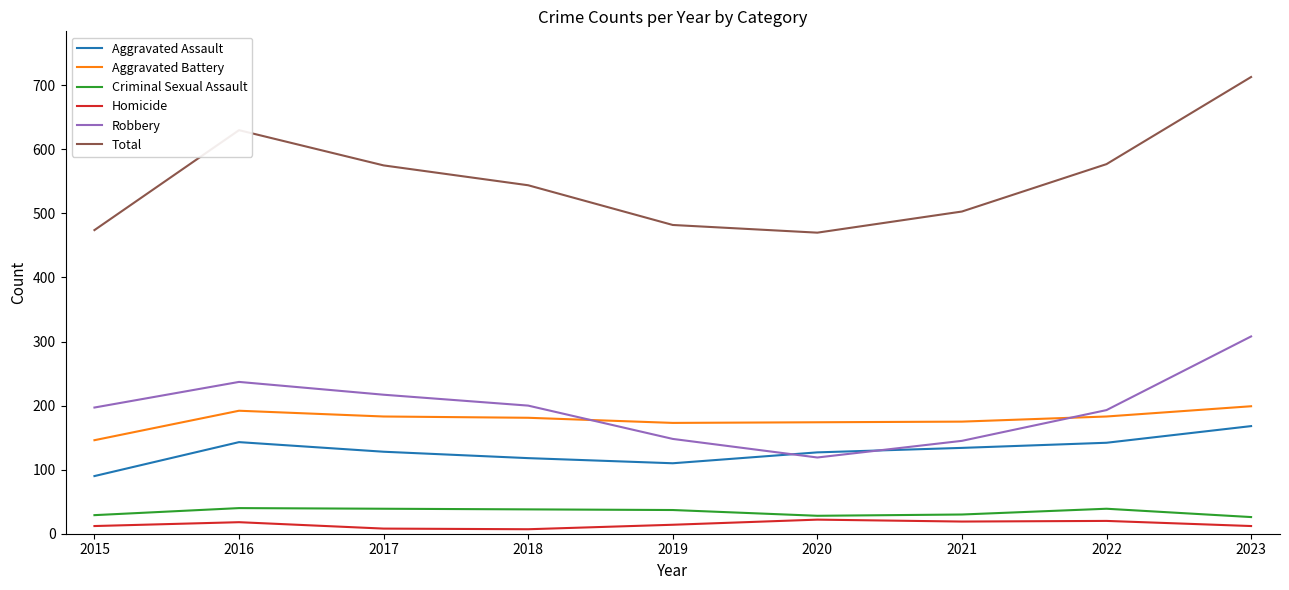

What is the total value across all series at 2023?

1426